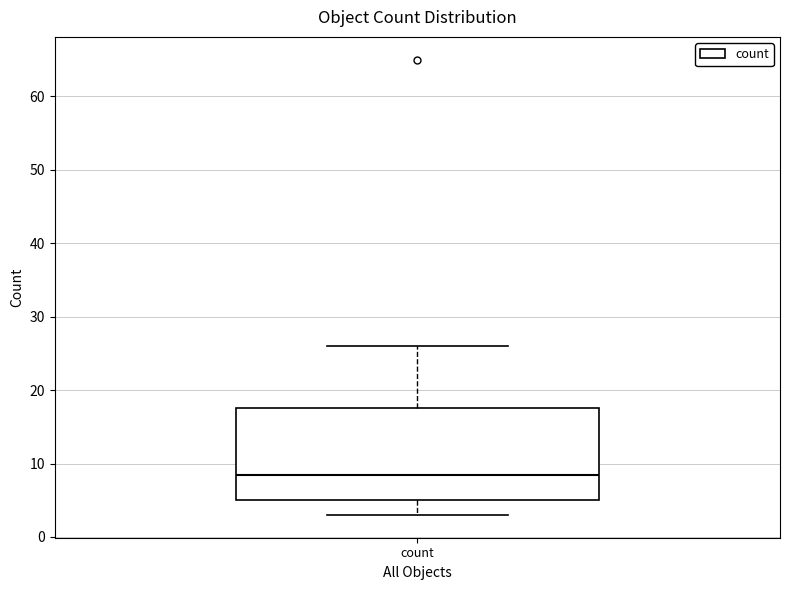

Where does the lower whisker of the box for count end on the y-axis? The values are not printed on the chart, so give them approximately, as read against the axis.

3